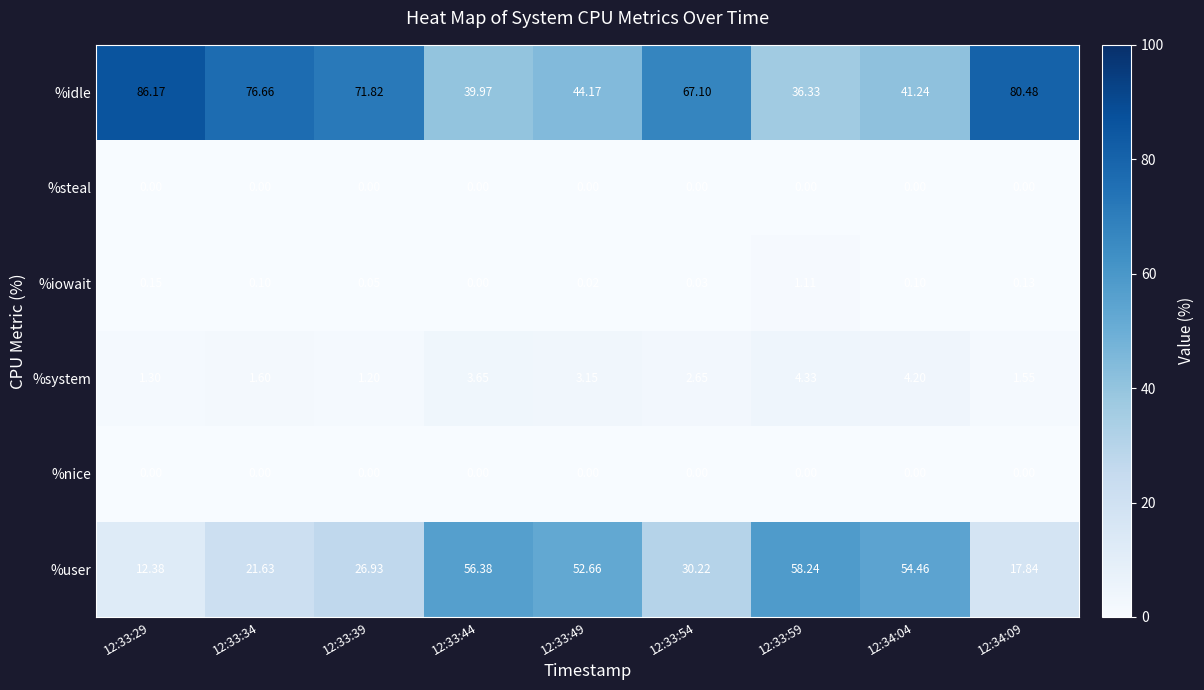

What is the total value across all series at 12:33:44?

100.0